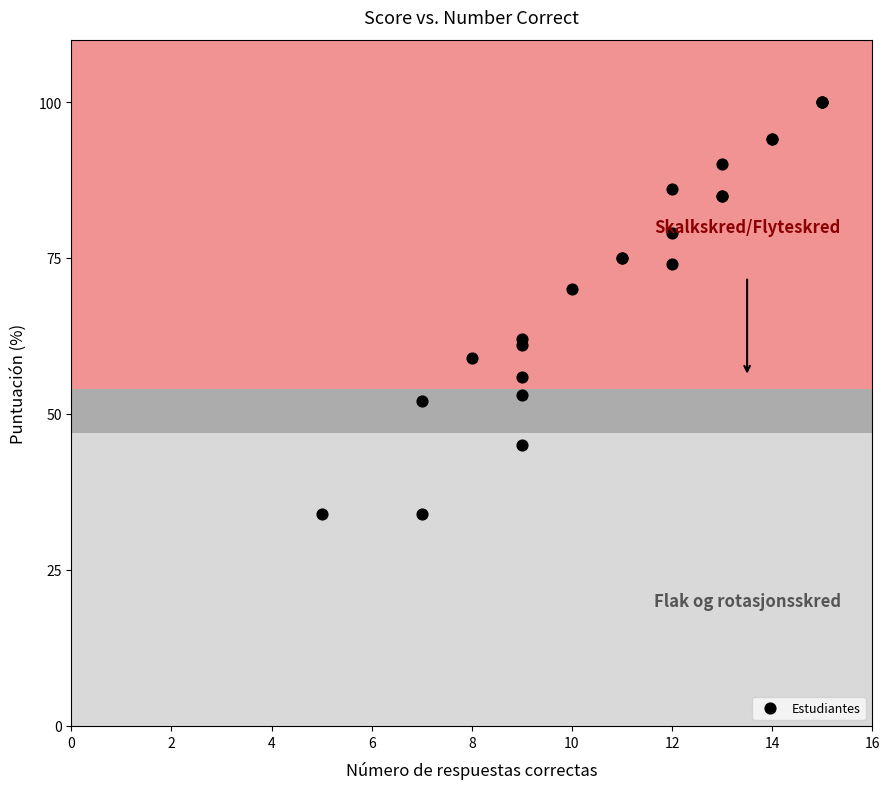

What Y value in the scatter plot is closest to 67?

70